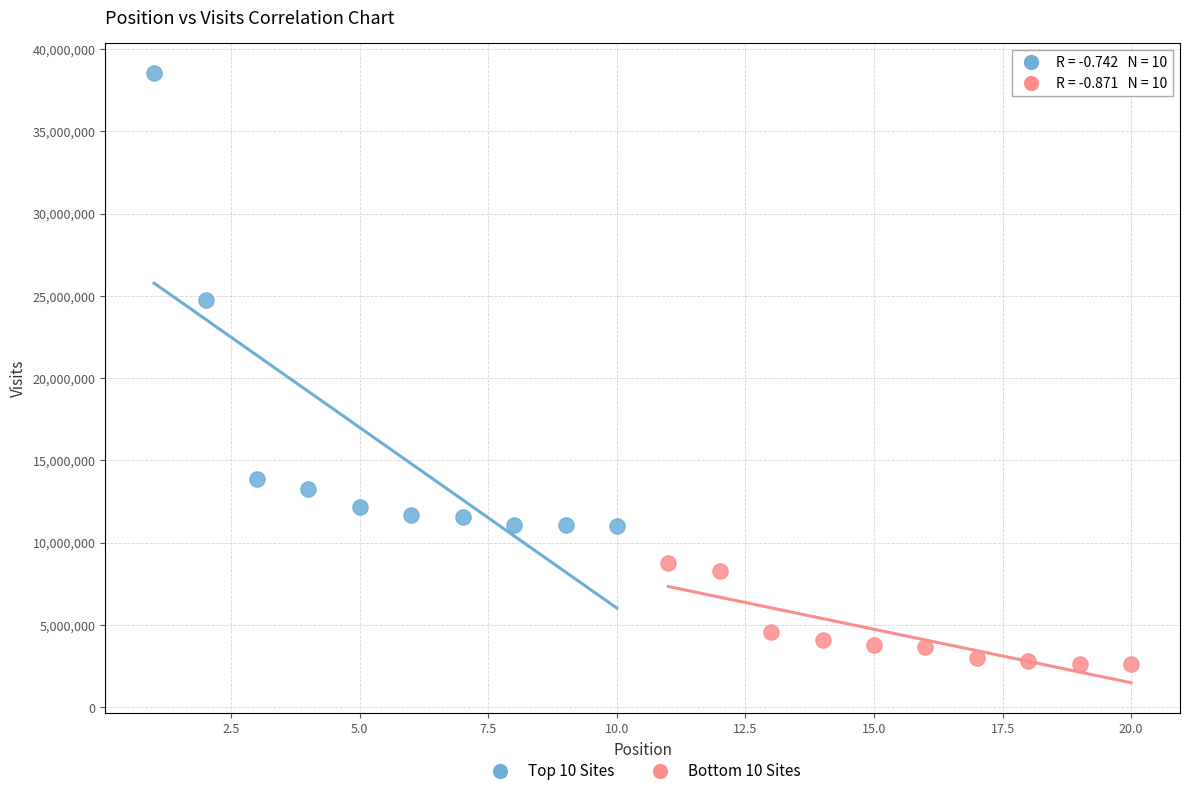

What are all the series names shown in the legend?

Top 10 Sites, Bottom 10 Sites